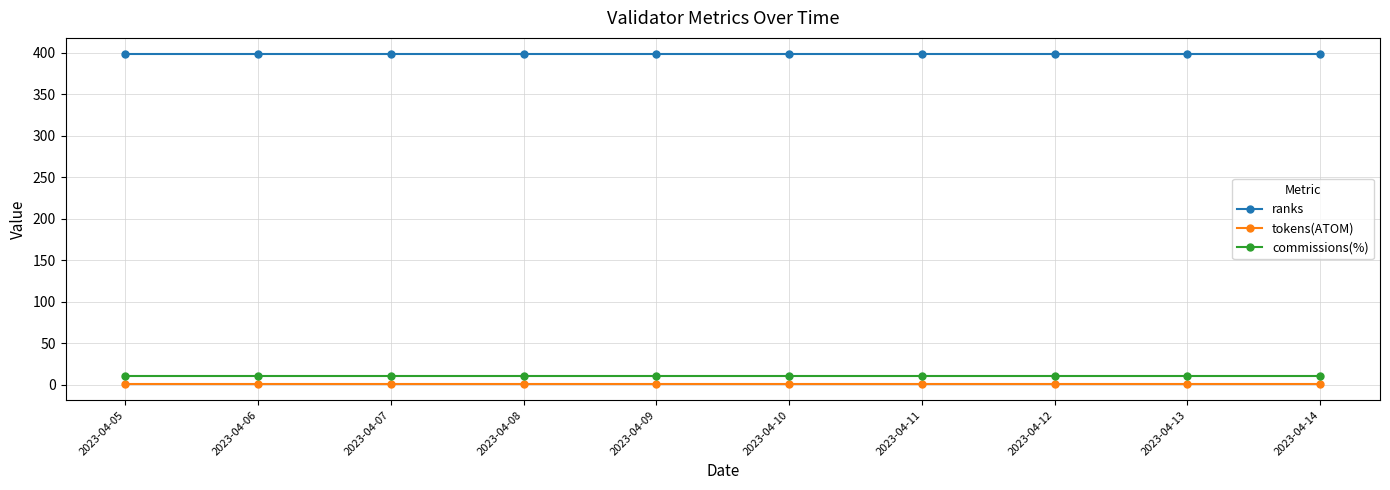

What is the average value of the tokens(ATOM) series?

1.0